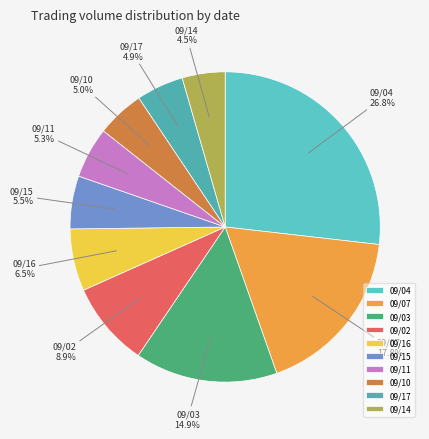

What is the largest slice in the pie chart?

09/04